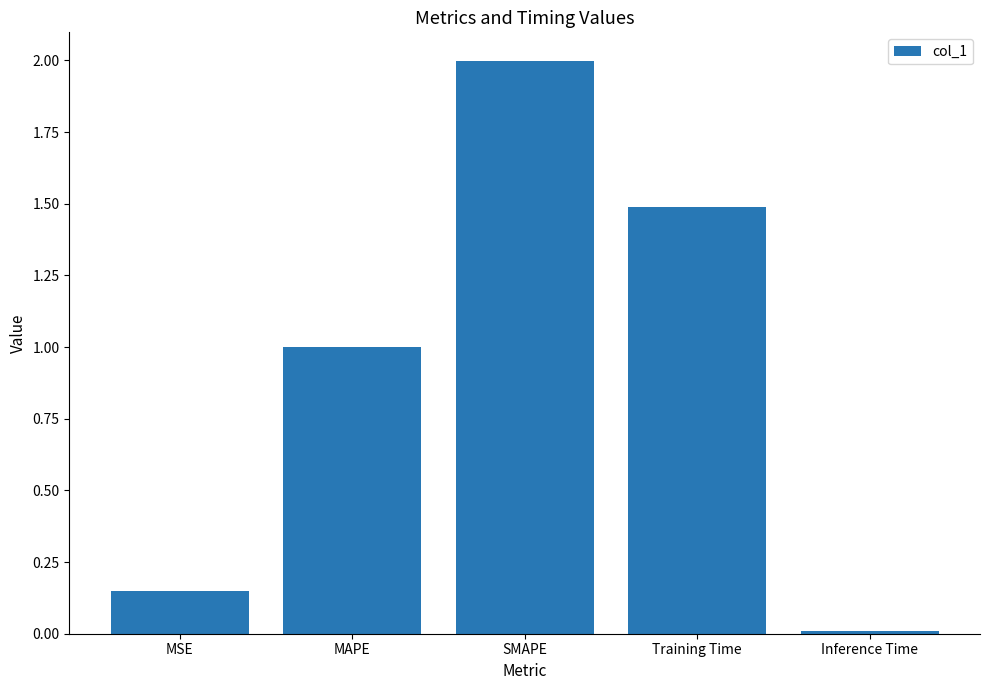

Are the bars grouped side by side (vs. stacked)?

No